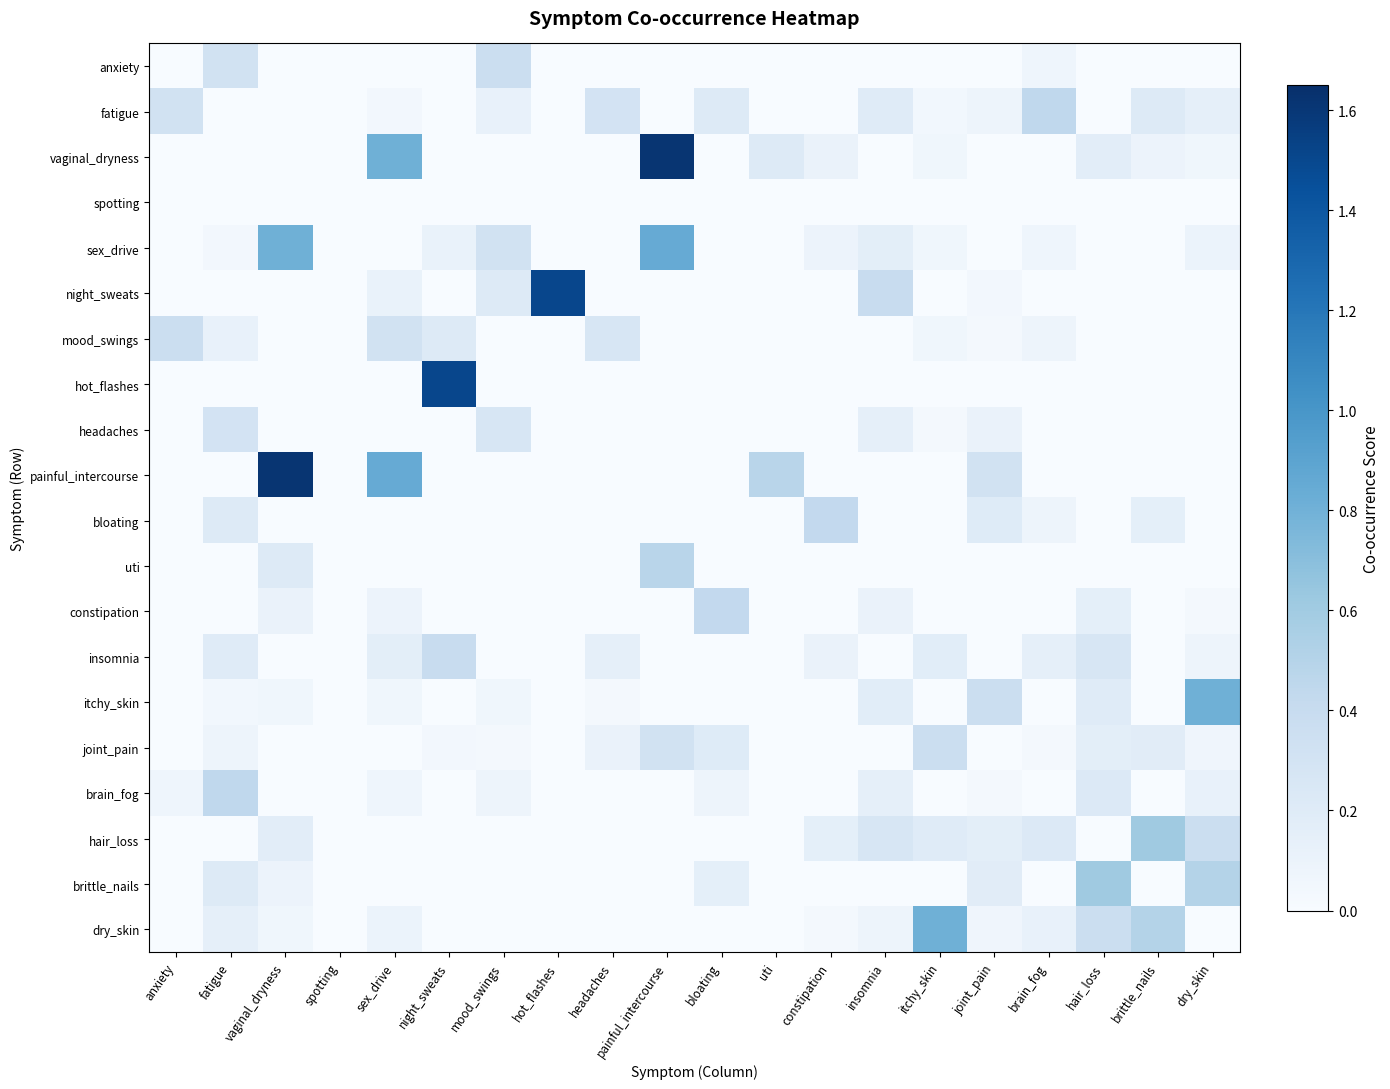

Reading left to right, list all the values displayed in this chart.

anxiety: anxiety=0.0	fatigue=0.3	vaginal_dryness=0.0	spotting=0.0	sex_drive=0.0	night_sweats=0.0	mood_swings=0.4	hot_flashes=0.0	headaches=0.0	painful_intercourse=0.0	bloating=0.0	uti=0.0	constipation=0.0	insomnia=0.0	itchy_skin=0.0	joint_pain=0.0	brain_fog=0.1	hair_loss=0.0	brittle_nails=0.0	dry_skin=0.0
fatigue: anxiety=0.3	fatigue=0.0	vaginal_dryness=0.0	spotting=0.0	sex_drive=0.0	night_sweats=0.0	mood_swings=0.1	hot_flashes=0.0	headaches=0.3	painful_intercourse=0.0	bloating=0.2	uti=0.0	constipation=0.0	insomnia=0.2	itchy_skin=0.0	joint_pain=0.1	brain_fog=0.4	hair_loss=0.0	brittle_nails=0.2	dry_skin=0.1
vaginal_dryness: anxiety=0.0	fatigue=0.0	vaginal_dryness=0.0	spotting=0.0	sex_drive=0.8	night_sweats=0.0	mood_swings=0.0	hot_flashes=0.0	headaches=0.0	painful_intercourse=1.6	bloating=0.0	uti=0.2	constipation=0.1	insomnia=0.0	itchy_skin=0.1	joint_pain=0.0	brain_fog=0.0	hair_loss=0.2	brittle_nails=0.1	dry_skin=0.1
spotting: anxiety=0.0	fatigue=0.0	vaginal_dryness=0.0	spotting=0.0	sex_drive=0.0	night_sweats=0.0	mood_swings=0.0	hot_flashes=0.0	headaches=0.0	painful_intercourse=0.0	bloating=0.0	uti=0.0	constipation=0.0	insomnia=0.0	itchy_skin=0.0	joint_pain=0.0	brain_fog=0.0	hair_loss=0.0	brittle_nails=0.0	dry_skin=0.0
sex_drive: anxiety=0.0	fatigue=0.0	vaginal_dryness=0.8	spotting=0.0	sex_drive=0.0	night_sweats=0.1	mood_swings=0.3	hot_flashes=0.0	headaches=0.0	painful_intercourse=0.8	bloating=0.0	uti=0.0	constipation=0.1	insomnia=0.2	itchy_skin=0.1	joint_pain=0.0	brain_fog=0.1	hair_loss=0.0	brittle_nails=0.0	dry_skin=0.1
night_sweats: anxiety=0.0	fatigue=0.0	vaginal_dryness=0.0	spotting=0.0	sex_drive=0.1	night_sweats=0.0	mood_swings=0.2	hot_flashes=1.5	headaches=0.0	painful_intercourse=0.0	bloating=0.0	uti=0.0	constipation=0.0	insomnia=0.4	itchy_skin=0.0	joint_pain=0.0	brain_fog=0.0	hair_loss=0.0	brittle_nails=0.0	dry_skin=0.0
mood_swings: anxiety=0.4	fatigue=0.1	vaginal_dryness=0.0	spotting=0.0	sex_drive=0.3	night_sweats=0.2	mood_swings=0.0	hot_flashes=0.0	headaches=0.3	painful_intercourse=0.0	bloating=0.0	uti=0.0	constipation=0.0	insomnia=0.0	itchy_skin=0.1	joint_pain=0.0	brain_fog=0.1	hair_loss=0.0	brittle_nails=0.0	dry_skin=0.0
hot_flashes: anxiety=0.0	fatigue=0.0	vaginal_dryness=0.0	spotting=0.0	sex_drive=0.0	night_sweats=1.5	mood_swings=0.0	hot_flashes=0.0	headaches=0.0	painful_intercourse=0.0	bloating=0.0	uti=0.0	constipation=0.0	insomnia=0.0	itchy_skin=0.0	joint_pain=0.0	brain_fog=0.0	hair_loss=0.0	brittle_nails=0.0	dry_skin=0.0
headaches: anxiety=0.0	fatigue=0.3	vaginal_dryness=0.0	spotting=0.0	sex_drive=0.0	night_sweats=0.0	mood_swings=0.3	hot_flashes=0.0	headaches=0.0	painful_intercourse=0.0	bloating=0.0	uti=0.0	constipation=0.0	insomnia=0.1	itchy_skin=0.0	joint_pain=0.1	brain_fog=0.0	hair_loss=0.0	brittle_nails=0.0	dry_skin=0.0
painful_intercourse: anxiety=0.0	fatigue=0.0	vaginal_dryness=1.6	spotting=0.0	sex_drive=0.8	night_sweats=0.0	mood_swings=0.0	hot_flashes=0.0	headaches=0.0	painful_intercourse=0.0	bloating=0.0	uti=0.5	constipation=0.0	insomnia=0.0	itchy_skin=0.0	joint_pain=0.3	brain_fog=0.0	hair_loss=0.0	brittle_nails=0.0	dry_skin=0.0
bloating: anxiety=0.0	fatigue=0.2	vaginal_dryness=0.0	spotting=0.0	sex_drive=0.0	night_sweats=0.0	mood_swings=0.0	hot_flashes=0.0	headaches=0.0	painful_intercourse=0.0	bloating=0.0	uti=0.0	constipation=0.4	insomnia=0.0	itchy_skin=0.0	joint_pain=0.2	brain_fog=0.1	hair_loss=0.0	brittle_nails=0.2	dry_skin=0.0
uti: anxiety=0.0	fatigue=0.0	vaginal_dryness=0.2	spotting=0.0	sex_drive=0.0	night_sweats=0.0	mood_swings=0.0	hot_flashes=0.0	headaches=0.0	painful_intercourse=0.5	bloating=0.0	uti=0.0	constipation=0.0	insomnia=0.0	itchy_skin=0.0	joint_pain=0.0	brain_fog=0.0	hair_loss=0.0	brittle_nails=0.0	dry_skin=0.0
constipation: anxiety=0.0	fatigue=0.0	vaginal_dryness=0.1	spotting=0.0	sex_drive=0.1	night_sweats=0.0	mood_swings=0.0	hot_flashes=0.0	headaches=0.0	painful_intercourse=0.0	bloating=0.4	uti=0.0	constipation=0.0	insomnia=0.1	itchy_skin=0.0	joint_pain=0.0	brain_fog=0.0	hair_loss=0.1	brittle_nails=0.0	dry_skin=0.0
insomnia: anxiety=0.0	fatigue=0.2	vaginal_dryness=0.0	spotting=0.0	sex_drive=0.2	night_sweats=0.4	mood_swings=0.0	hot_flashes=0.0	headaches=0.1	painful_intercourse=0.0	bloating=0.0	uti=0.0	constipation=0.1	insomnia=0.0	itchy_skin=0.2	joint_pain=0.0	brain_fog=0.1	hair_loss=0.3	brittle_nails=0.0	dry_skin=0.1
itchy_skin: anxiety=0.0	fatigue=0.0	vaginal_dryness=0.1	spotting=0.0	sex_drive=0.1	night_sweats=0.0	mood_swings=0.1	hot_flashes=0.0	headaches=0.0	painful_intercourse=0.0	bloating=0.0	uti=0.0	constipation=0.0	insomnia=0.2	itchy_skin=0.0	joint_pain=0.4	brain_fog=0.0	hair_loss=0.2	brittle_nails=0.0	dry_skin=0.8
joint_pain: anxiety=0.0	fatigue=0.1	vaginal_dryness=0.0	spotting=0.0	sex_drive=0.0	night_sweats=0.0	mood_swings=0.0	hot_flashes=0.0	headaches=0.1	painful_intercourse=0.3	bloating=0.2	uti=0.0	constipation=0.0	insomnia=0.0	itchy_skin=0.4	joint_pain=0.0	brain_fog=0.0	hair_loss=0.2	brittle_nails=0.2	dry_skin=0.1
brain_fog: anxiety=0.1	fatigue=0.4	vaginal_dryness=0.0	spotting=0.0	sex_drive=0.1	night_sweats=0.0	mood_swings=0.1	hot_flashes=0.0	headaches=0.0	painful_intercourse=0.0	bloating=0.1	uti=0.0	constipation=0.0	insomnia=0.1	itchy_skin=0.0	joint_pain=0.0	brain_fog=0.0	hair_loss=0.2	brittle_nails=0.0	dry_skin=0.1
hair_loss: anxiety=0.0	fatigue=0.0	vaginal_dryness=0.2	spotting=0.0	sex_drive=0.0	night_sweats=0.0	mood_swings=0.0	hot_flashes=0.0	headaches=0.0	painful_intercourse=0.0	bloating=0.0	uti=0.0	constipation=0.1	insomnia=0.3	itchy_skin=0.2	joint_pain=0.2	brain_fog=0.2	hair_loss=0.0	brittle_nails=0.6	dry_skin=0.4
brittle_nails: anxiety=0.0	fatigue=0.2	vaginal_dryness=0.1	spotting=0.0	sex_drive=0.0	night_sweats=0.0	mood_swings=0.0	hot_flashes=0.0	headaches=0.0	painful_intercourse=0.0	bloating=0.2	uti=0.0	constipation=0.0	insomnia=0.0	itchy_skin=0.0	joint_pain=0.2	brain_fog=0.0	hair_loss=0.6	brittle_nails=0.0	dry_skin=0.5
dry_skin: anxiety=0.0	fatigue=0.1	vaginal_dryness=0.1	spotting=0.0	sex_drive=0.1	night_sweats=0.0	mood_swings=0.0	hot_flashes=0.0	headaches=0.0	painful_intercourse=0.0	bloating=0.0	uti=0.0	constipation=0.0	insomnia=0.1	itchy_skin=0.8	joint_pain=0.1	brain_fog=0.1	hair_loss=0.4	brittle_nails=0.5	dry_skin=0.0